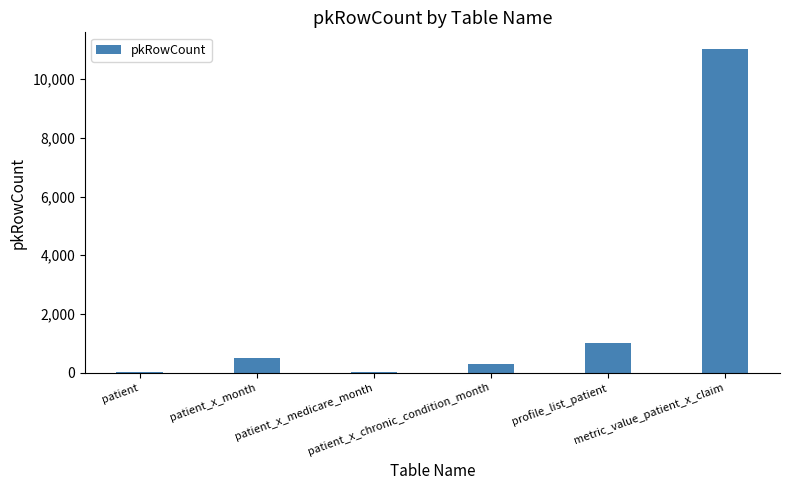

What is the average value?

2142